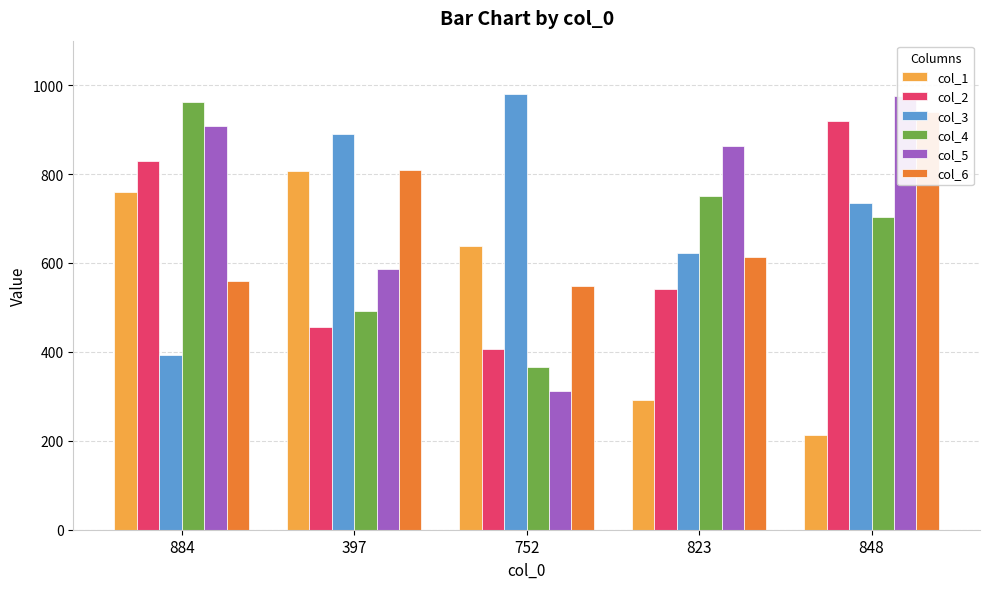

The col_2 series shows 541 at 823. True or false?

True